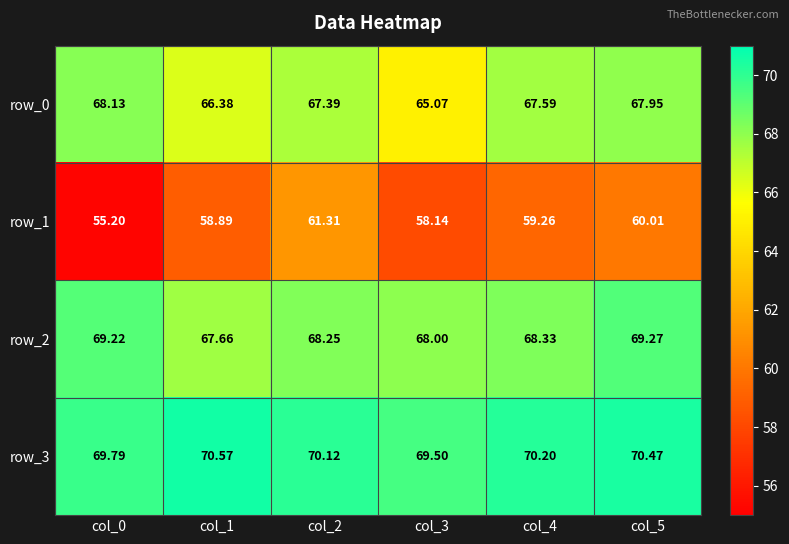

Which series has the widest spread of values?

row_1